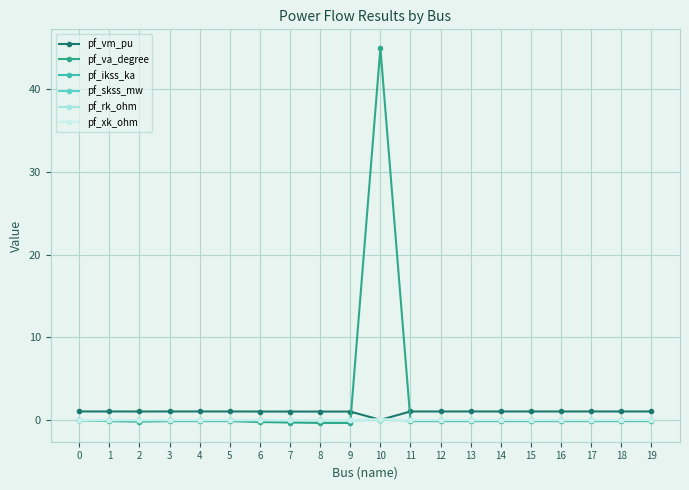

Which series has the widest spread of values?

pf_va_degree